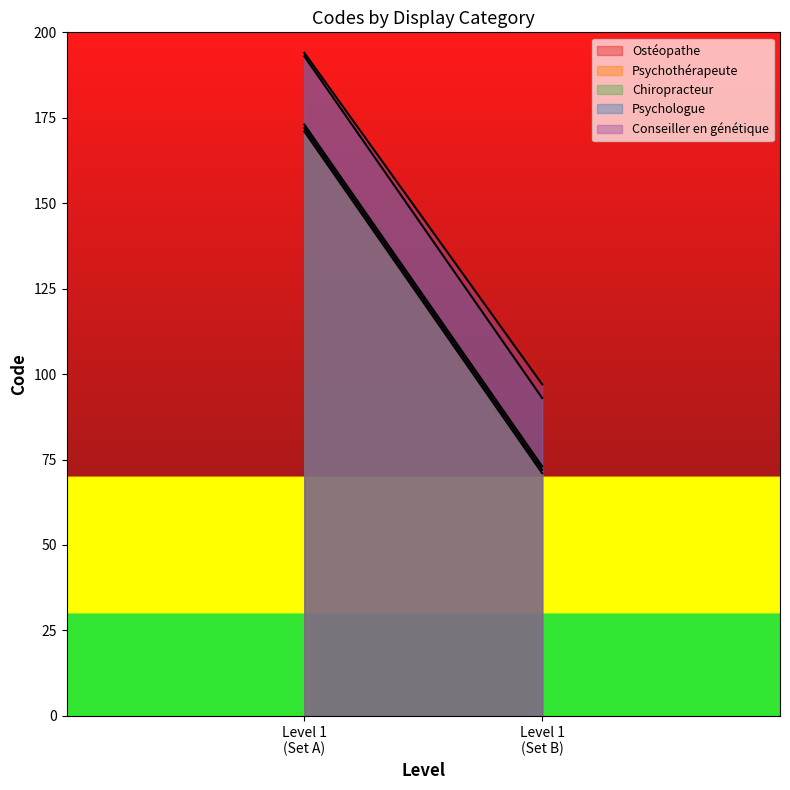

At how many categories does at least one series exceed 152?

1